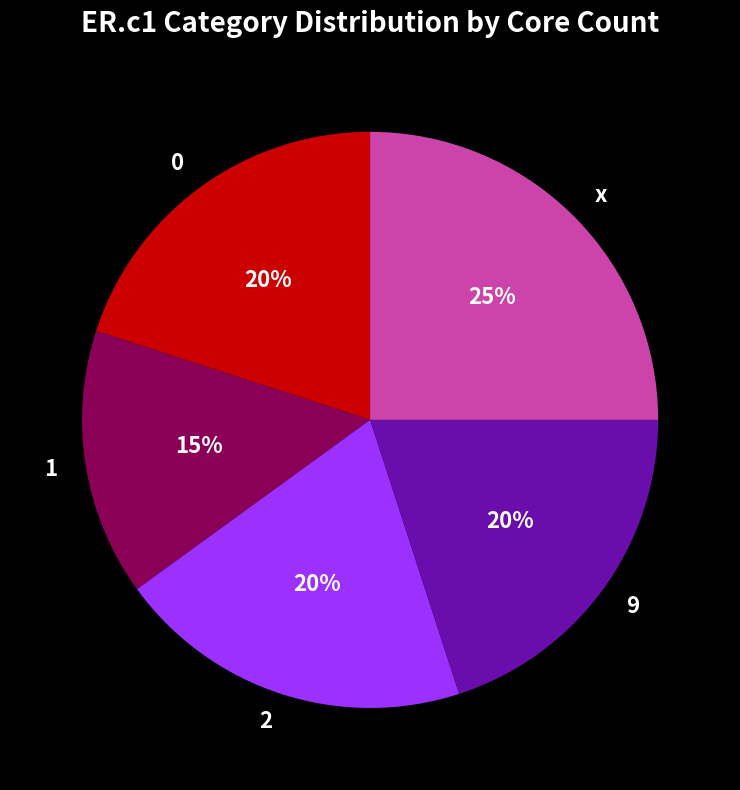

True or false: 9 accounts for 28% of the total.

False